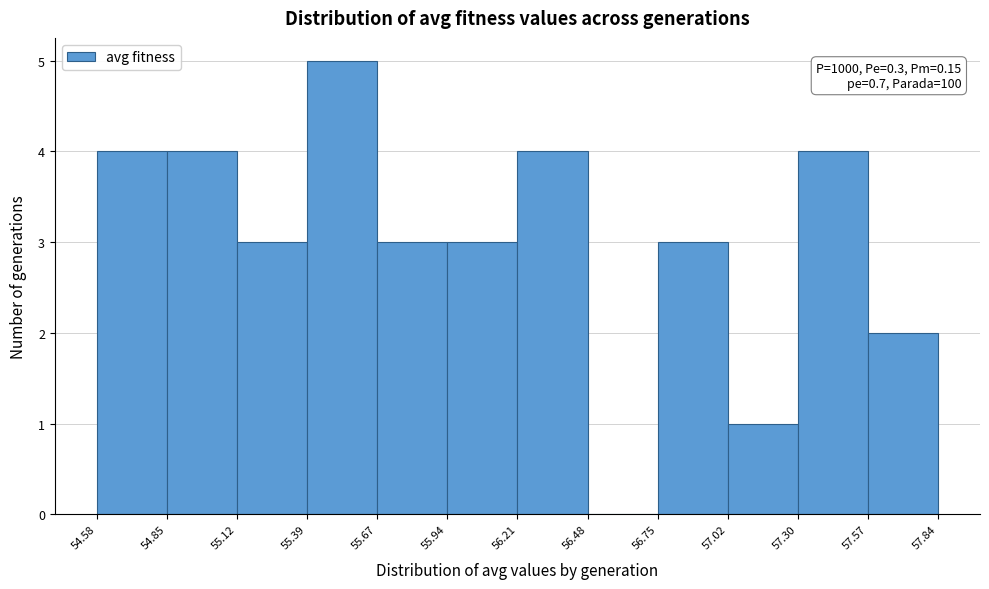

Over which range of the x-axis is the bar tallest?

55.39 to 55.67